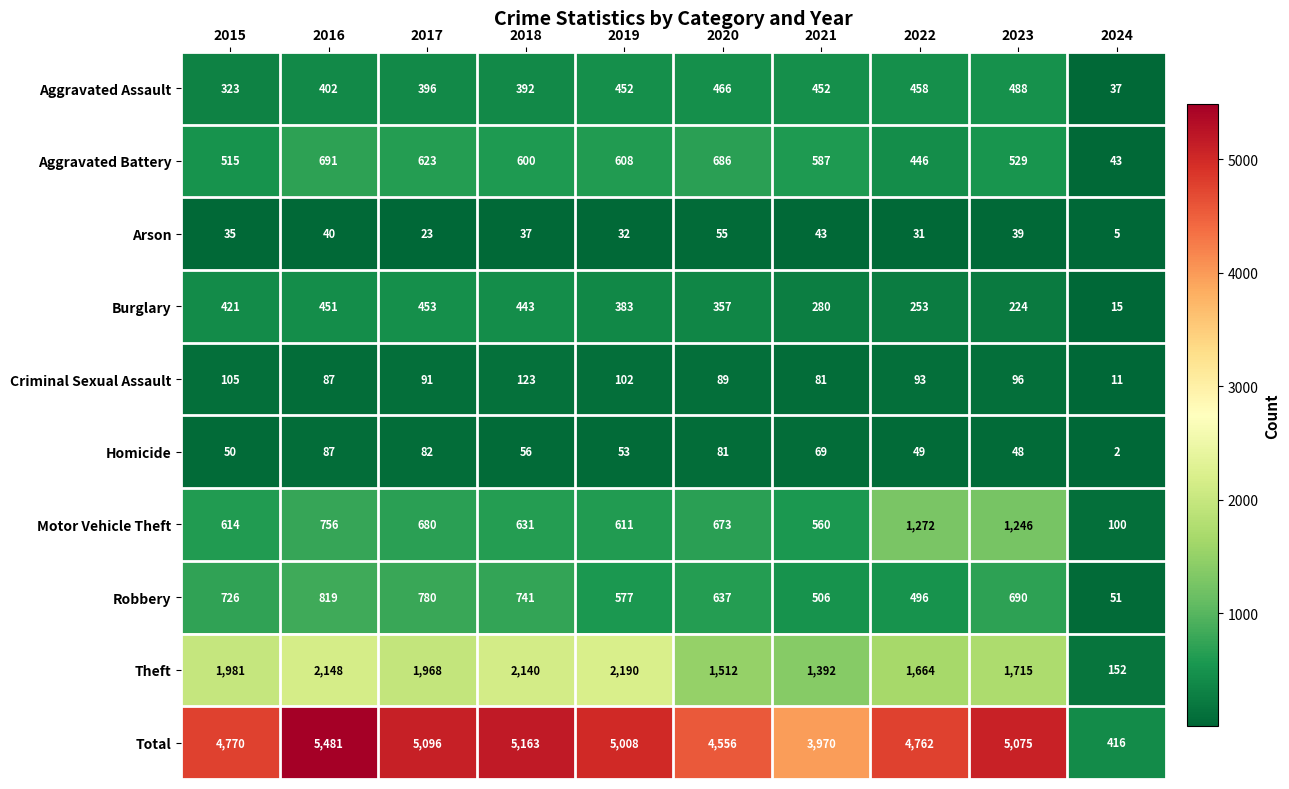

What is the difference between the second highest and minimum values in the Total series?

4747